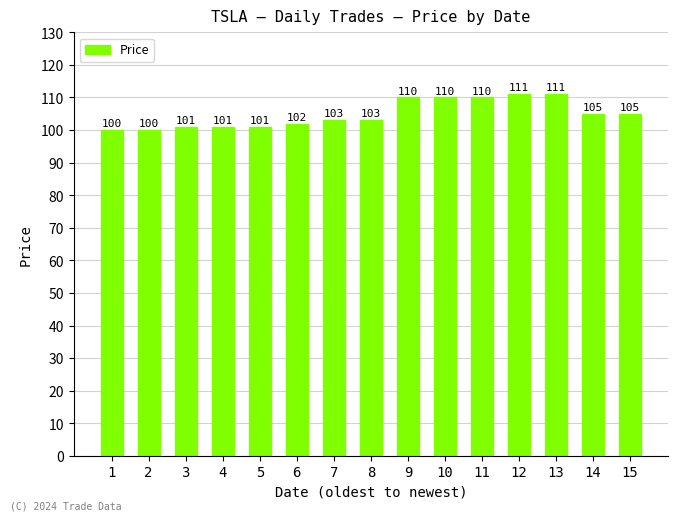

True or false: the data shows 105 at 15.

True